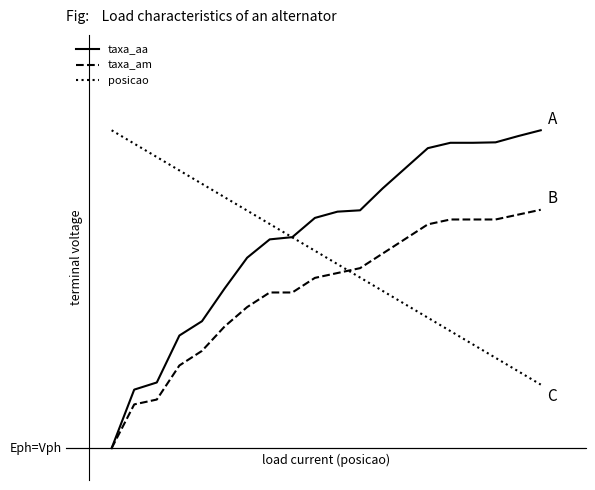

What is the average value of the posicao series?

0.6